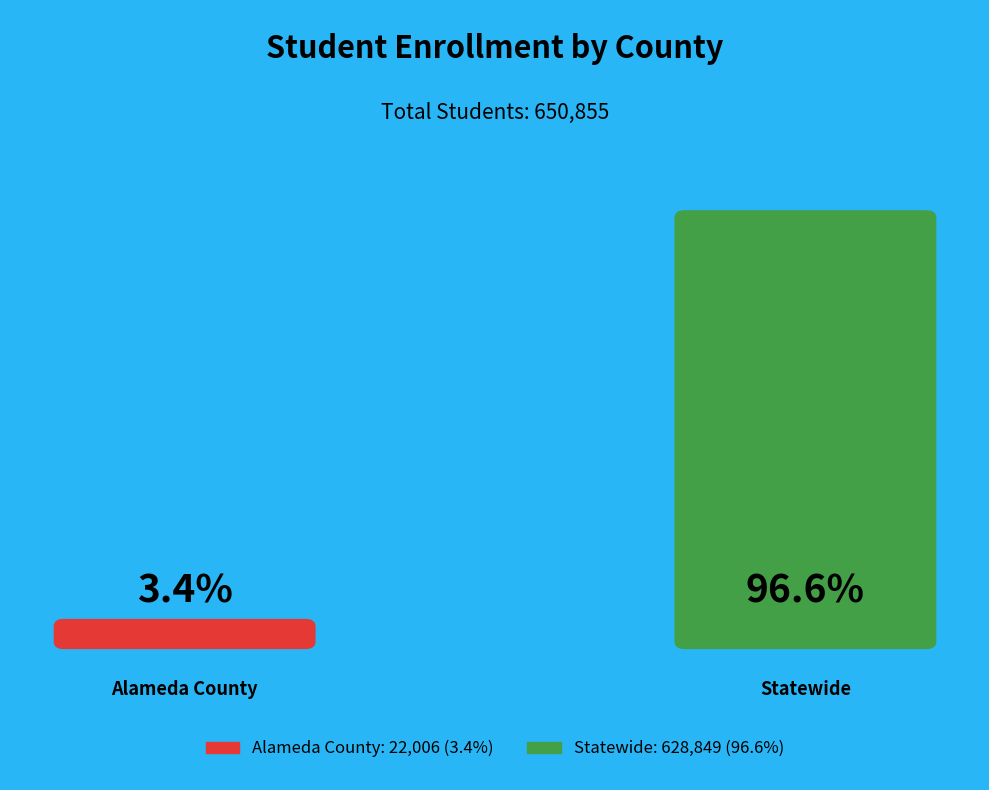

The Alameda County slice represents 12% of the pie. True or false?

False